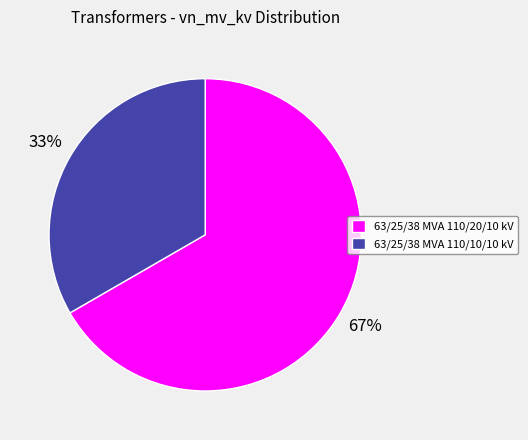

Which category has the smallest portion of the pie?

63/25/38 MVA 110/10/10 kV